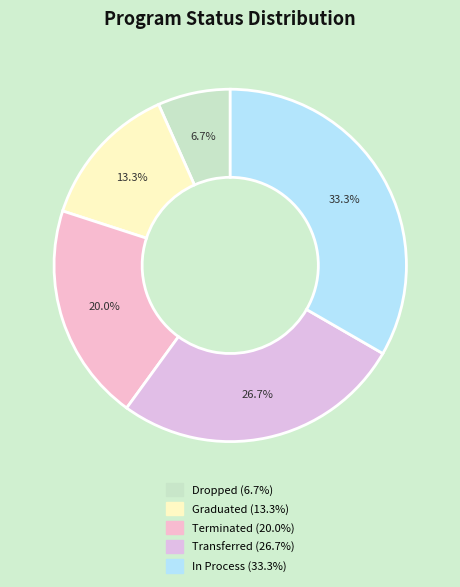

Which has a higher value, Transferred or Graduated?

Transferred